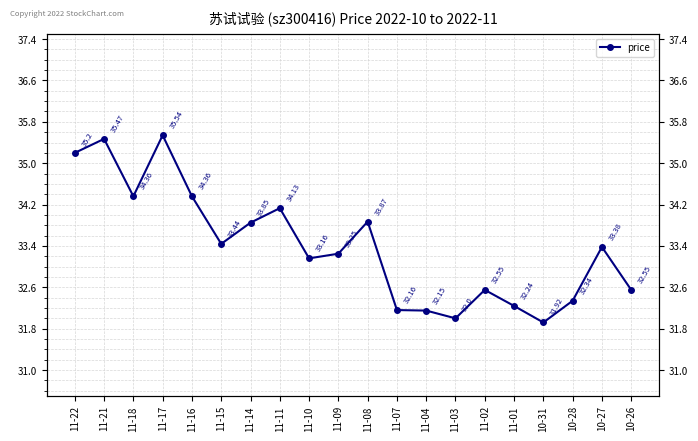

What is the maximum value shown in the chart?

35.5